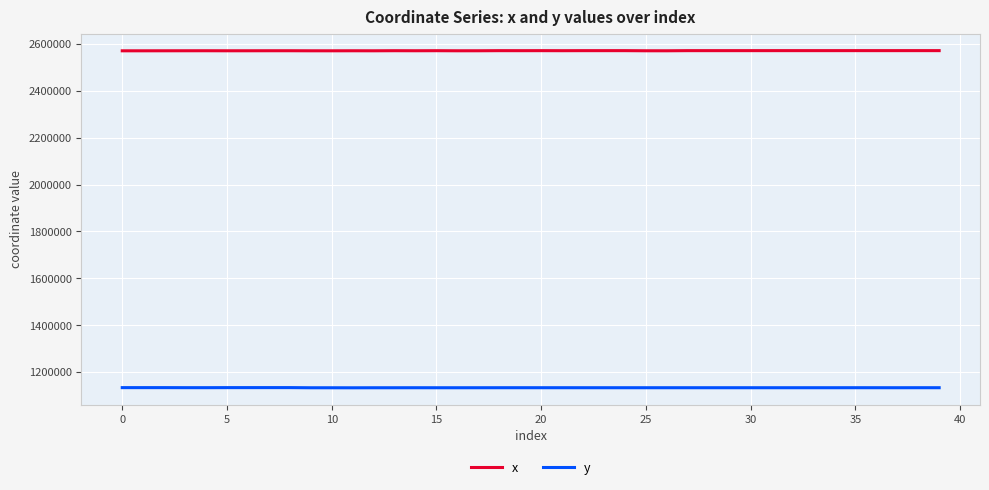

What is the highest value of the x series?

2571552.2